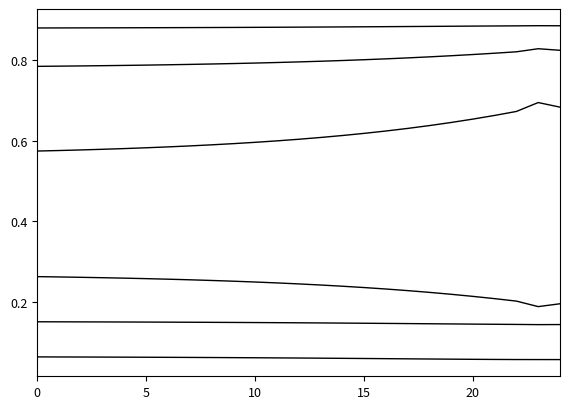

The value of r2_vt at 14 is 0.5. True or false?

False